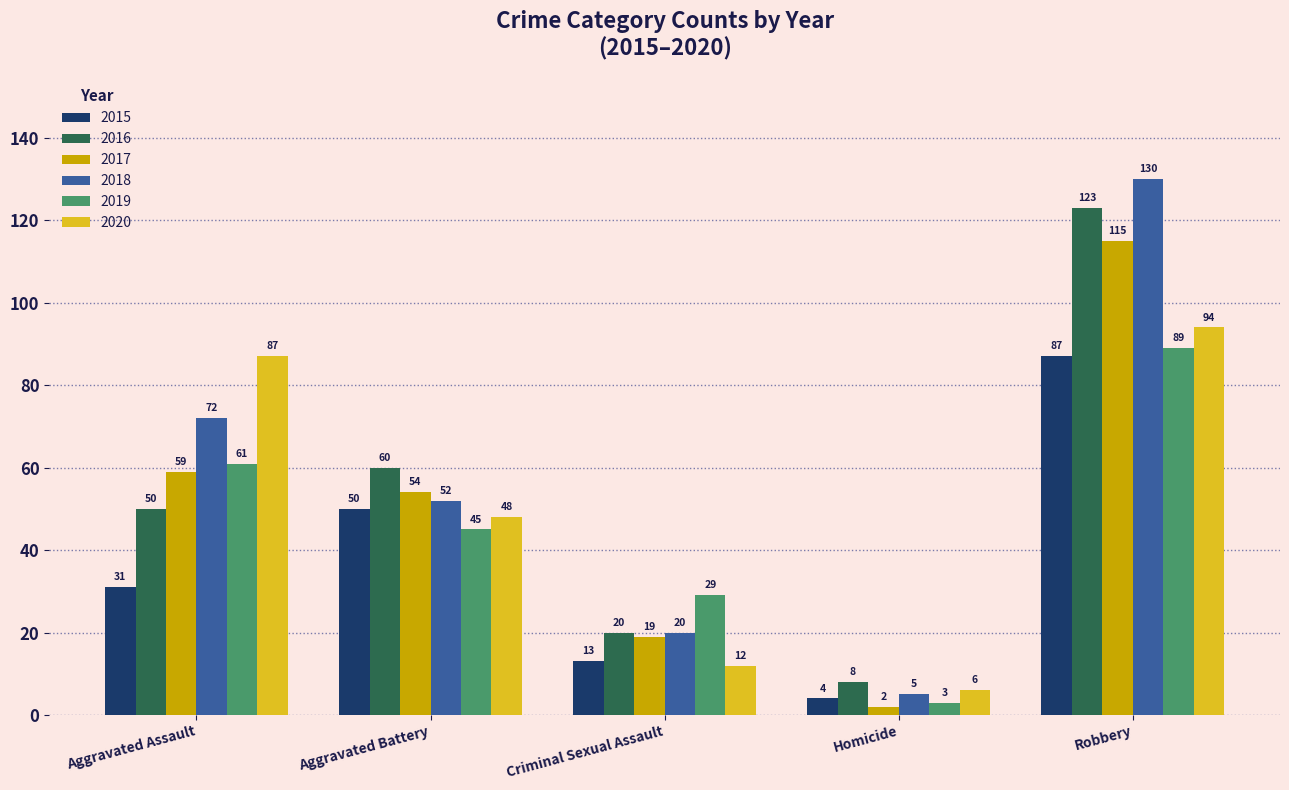

Is it true that 2019 equals 41 at Aggravated Assault?

False